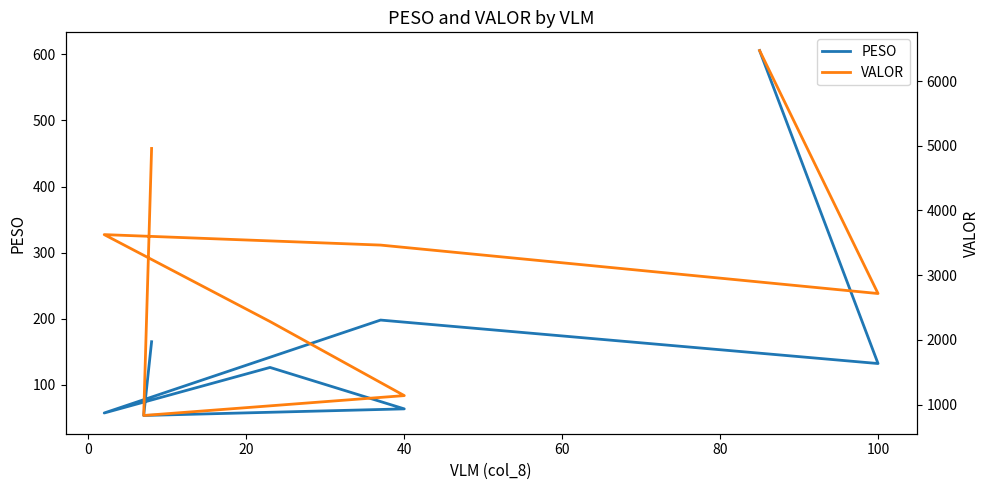

Which series has the largest range (max minus min)?

VALOR